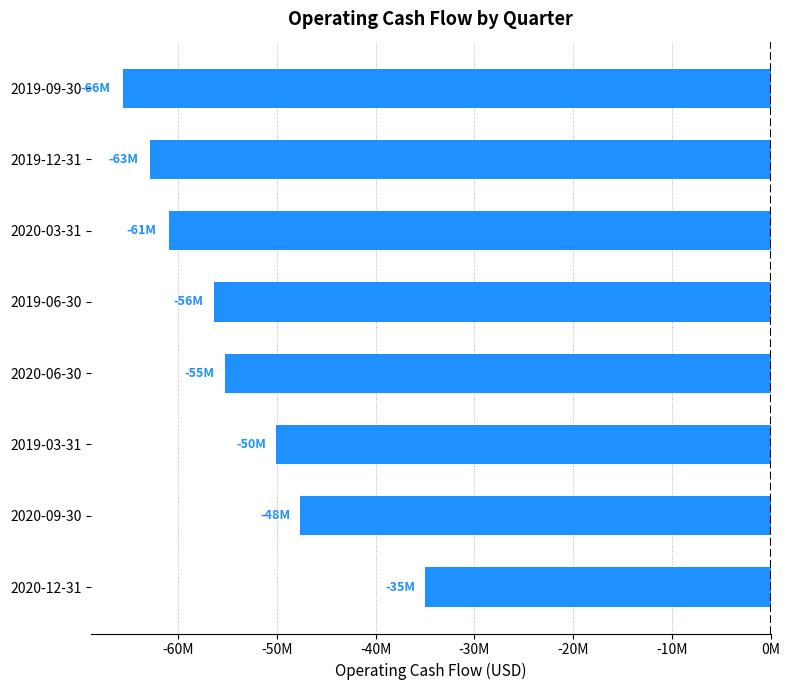

Rank the categories by value from highest to lowest.

2020-12-31, 2020-09-30, 2019-03-31, 2020-06-30, 2019-06-30, 2020-03-31, 2019-12-31, 2019-09-30